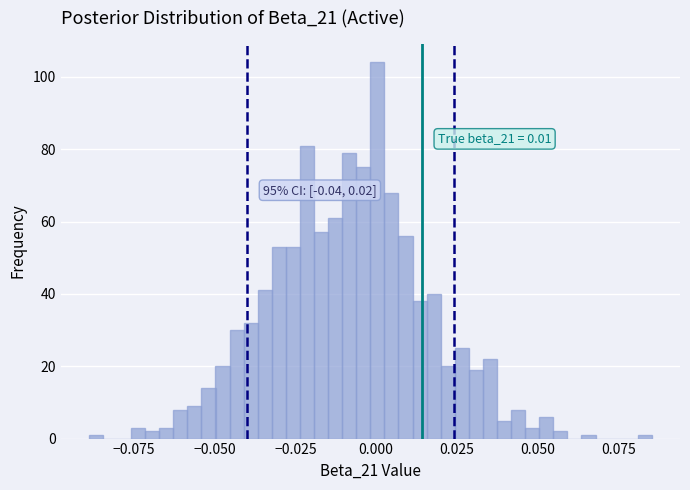

Around what value on the x-axis is the tallest bar? Give the approximate position of its centre, as read against the axis.

0.000